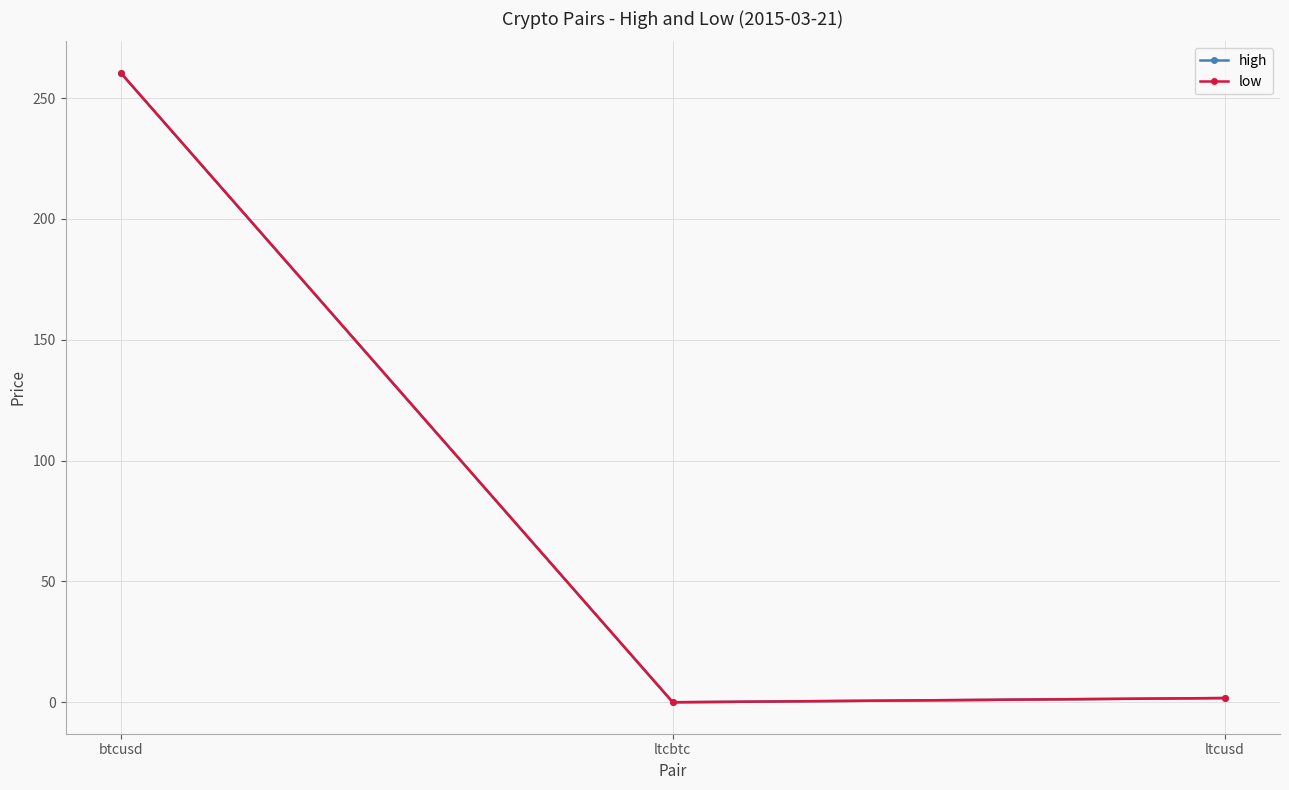

The low series shows 0.0 at ltcbtc. True or false?

False